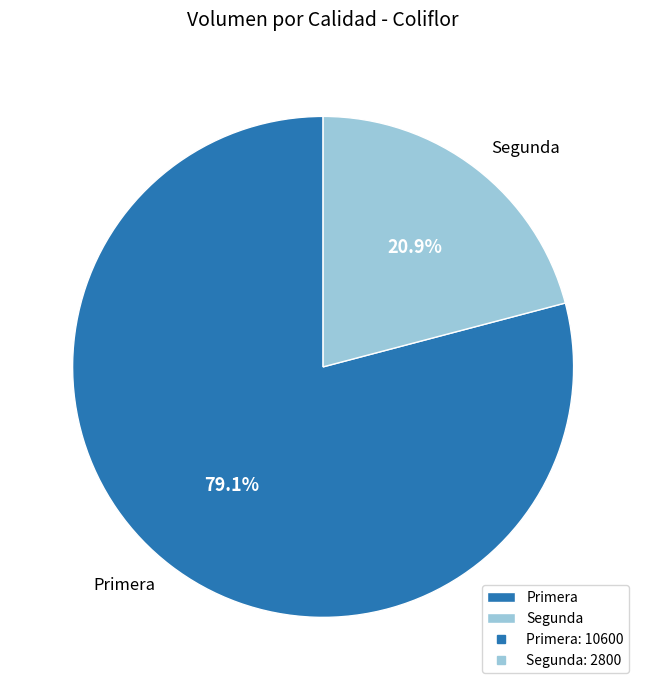

Rank the categories by value from lowest to highest.

Segunda, Primera